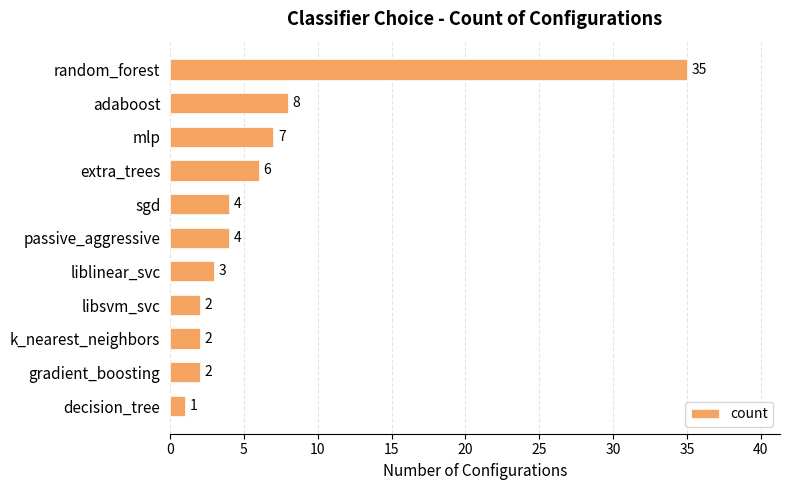

What is the difference between the second highest and second lowest values?

6